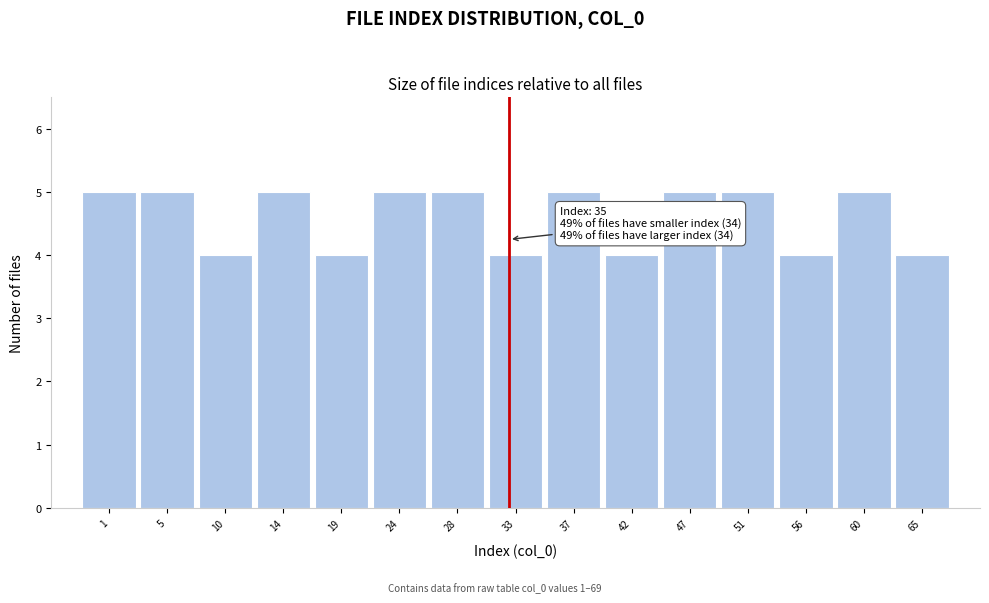

Reading left to right, extract all data points from this chart.

5	5	4	5	4	5	5	4	5	4	5	5	4	5	4